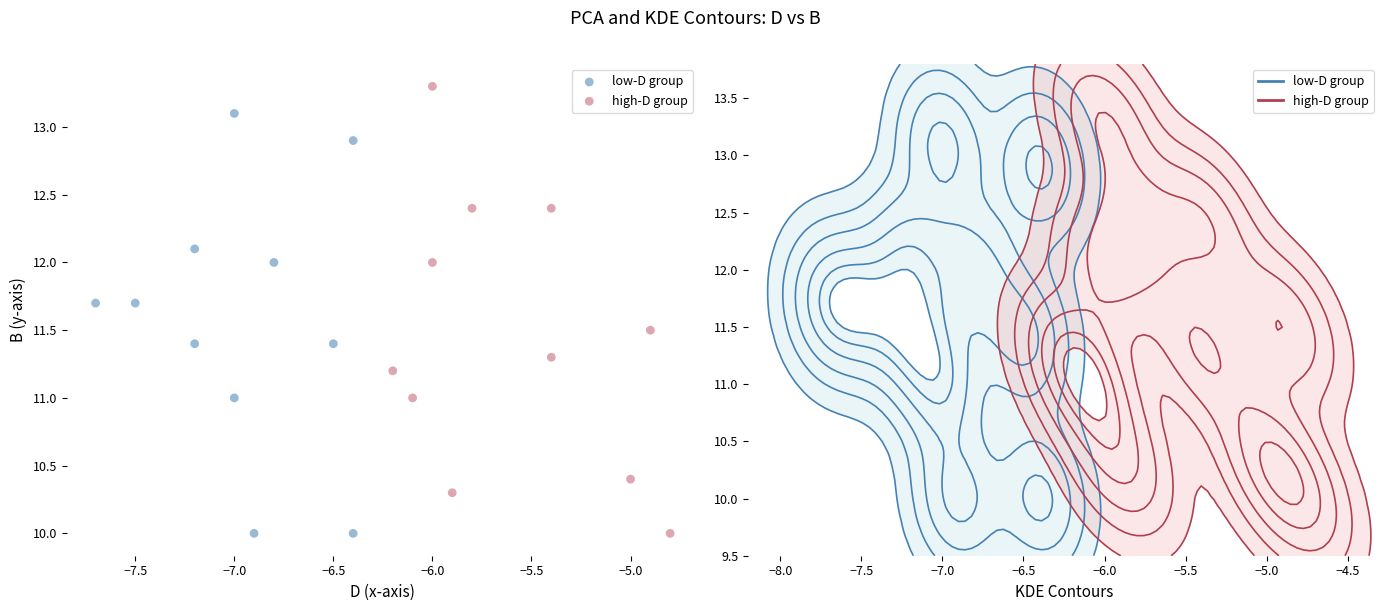

Which series has the widest spread of Y values?

high-D group